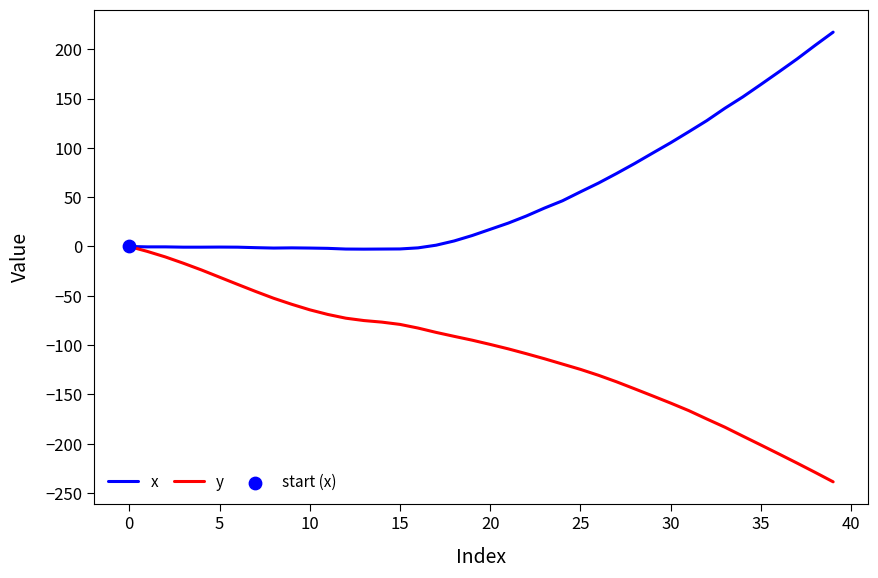

Which series has the largest total across all categories?

x